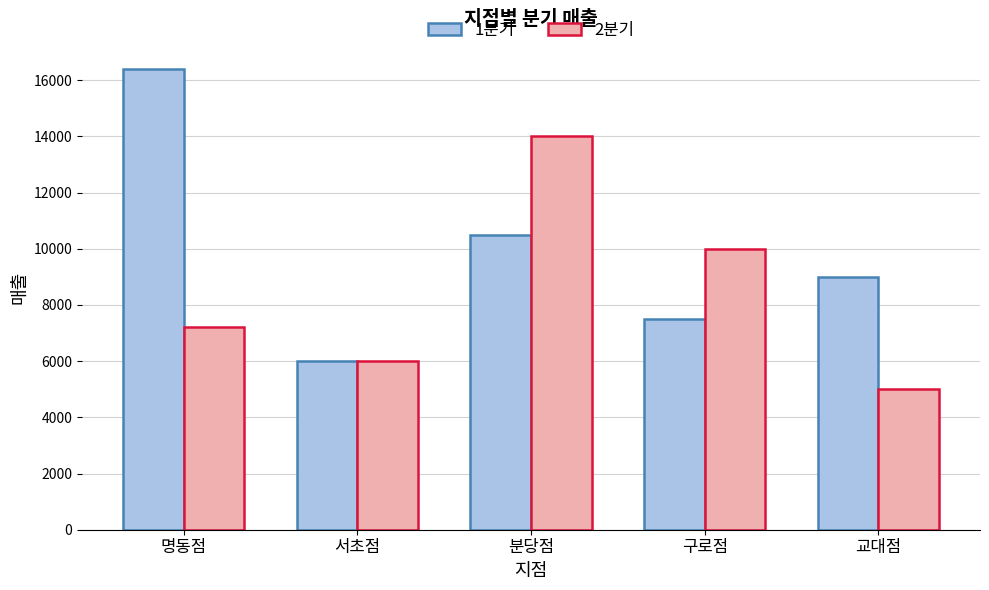

Read the 2분기 value at 구로점.

10000